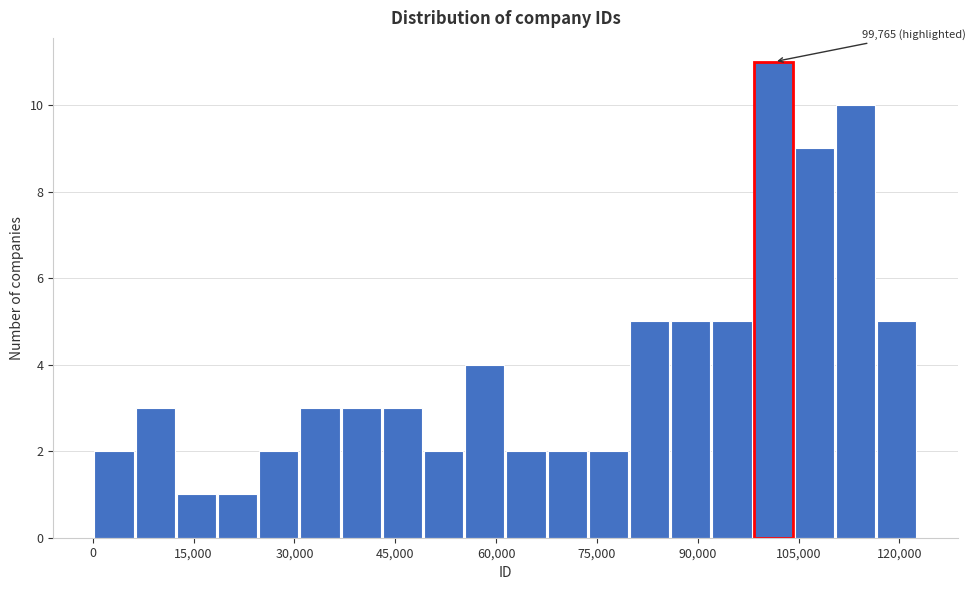

Around what value on the x-axis is the tallest bar? Give the approximate position of its centre, as read against the axis.

102000